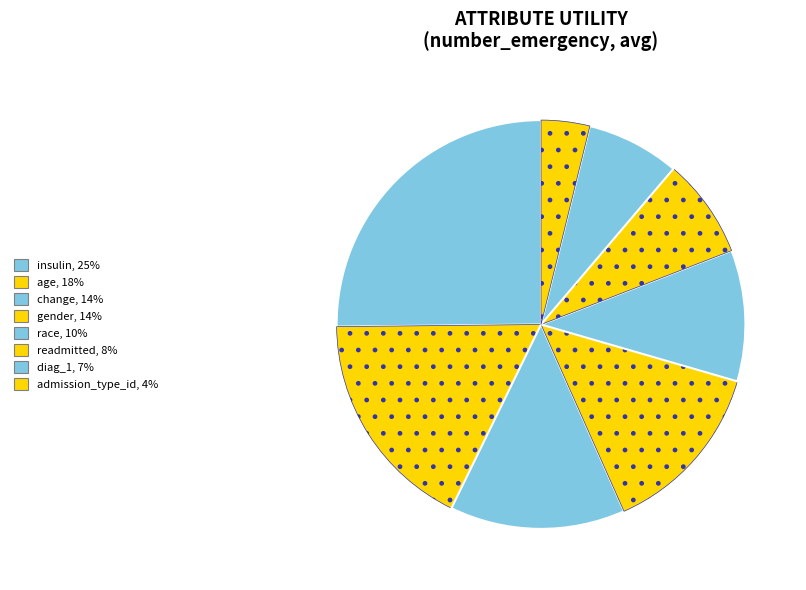

What is the smallest slice in the pie chart?

admission_type_id